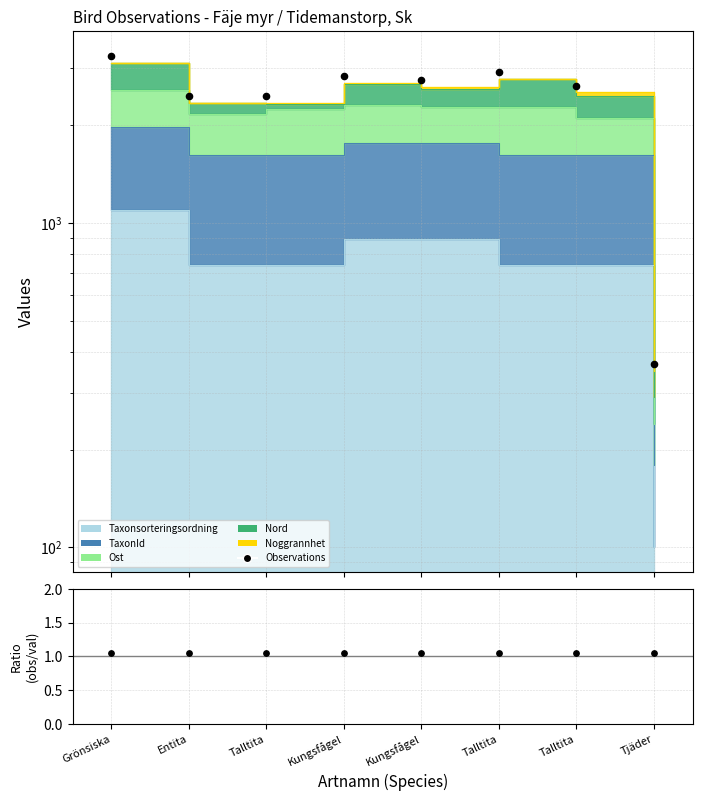

Between Grönsiska and Kungsfågel, which is larger?

Grönsiska